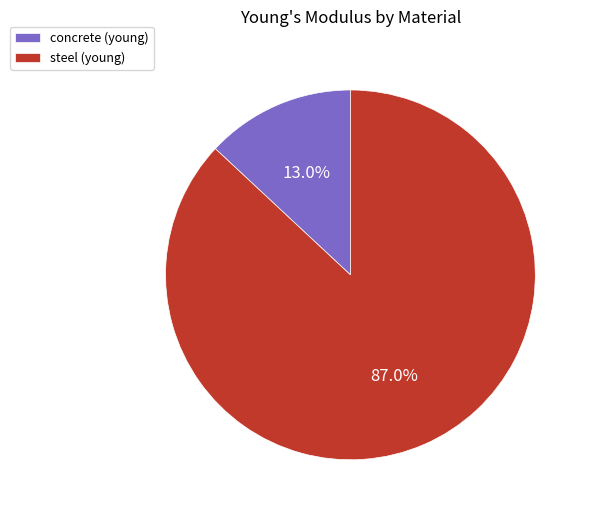

Is there a majority slice in this chart?

Yes